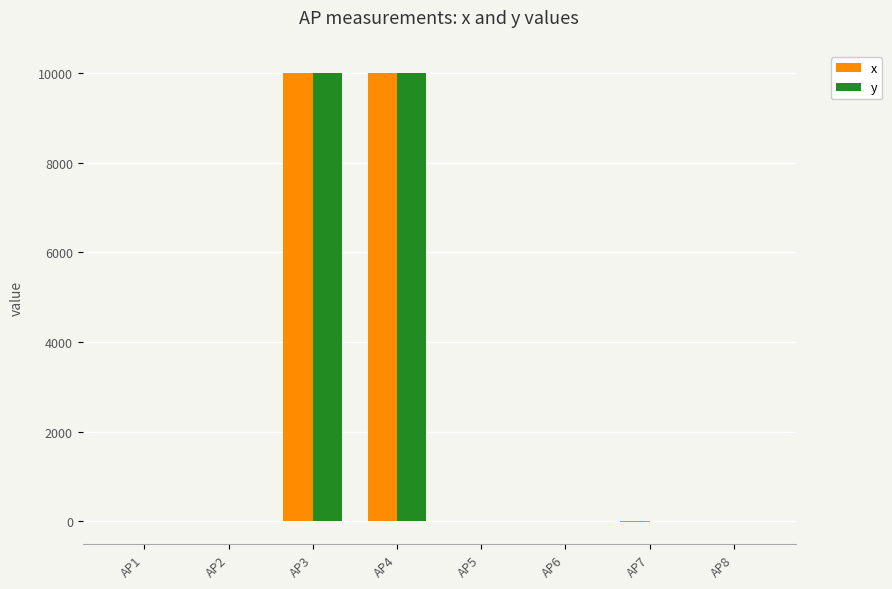

What is the sum of all y values?

20014.3